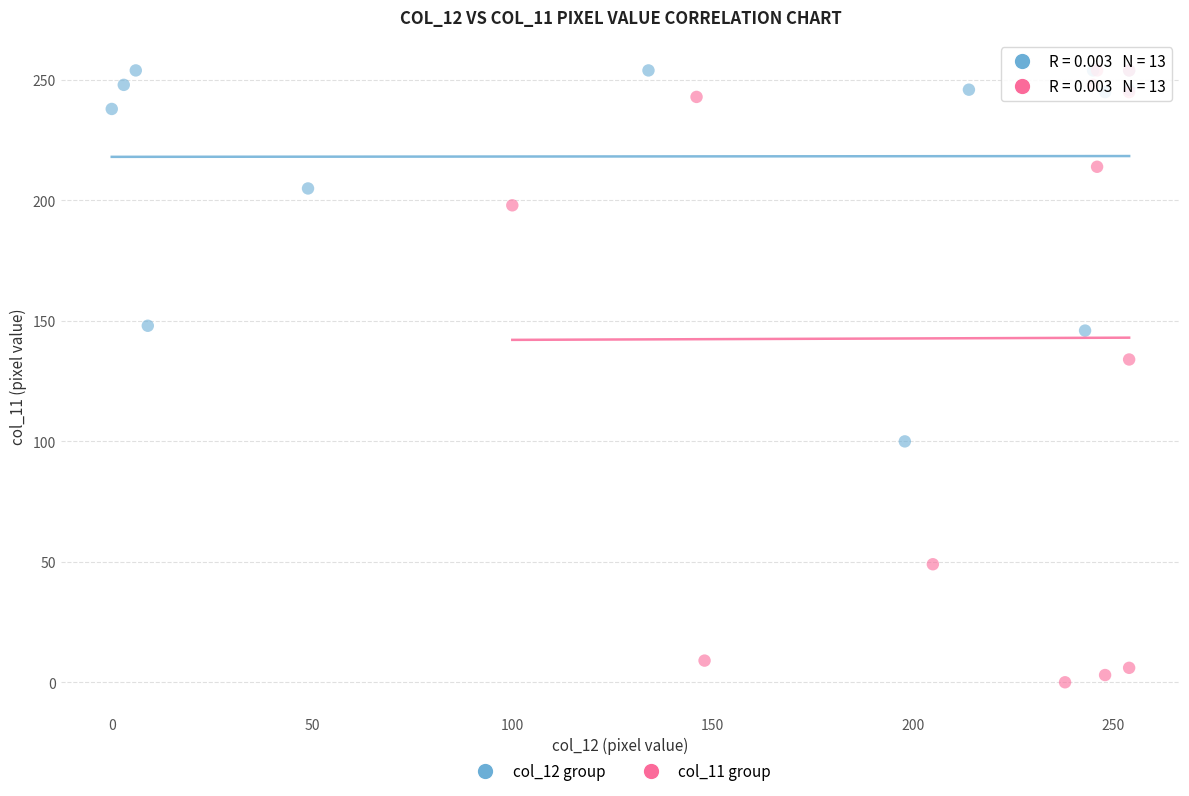

Which series has the largest Y range (max minus min)?

col_11 group